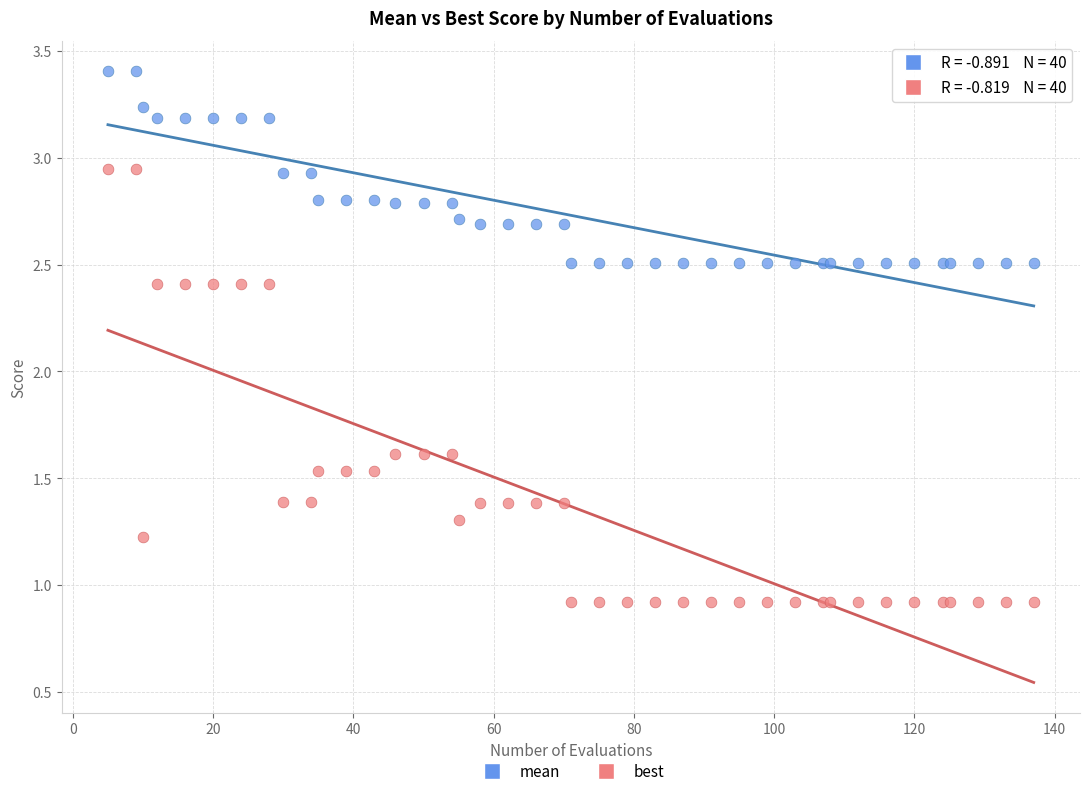

Which series contains the highest Y value?

mean